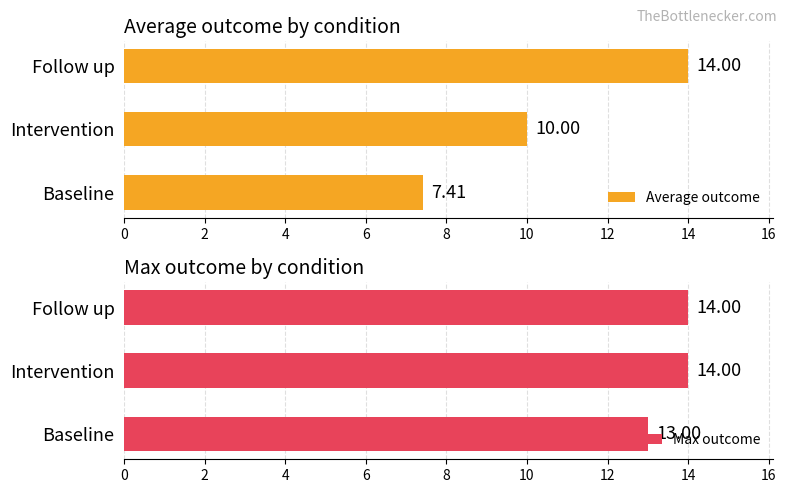

Which series has the largest range (max minus min)?

Average outcome